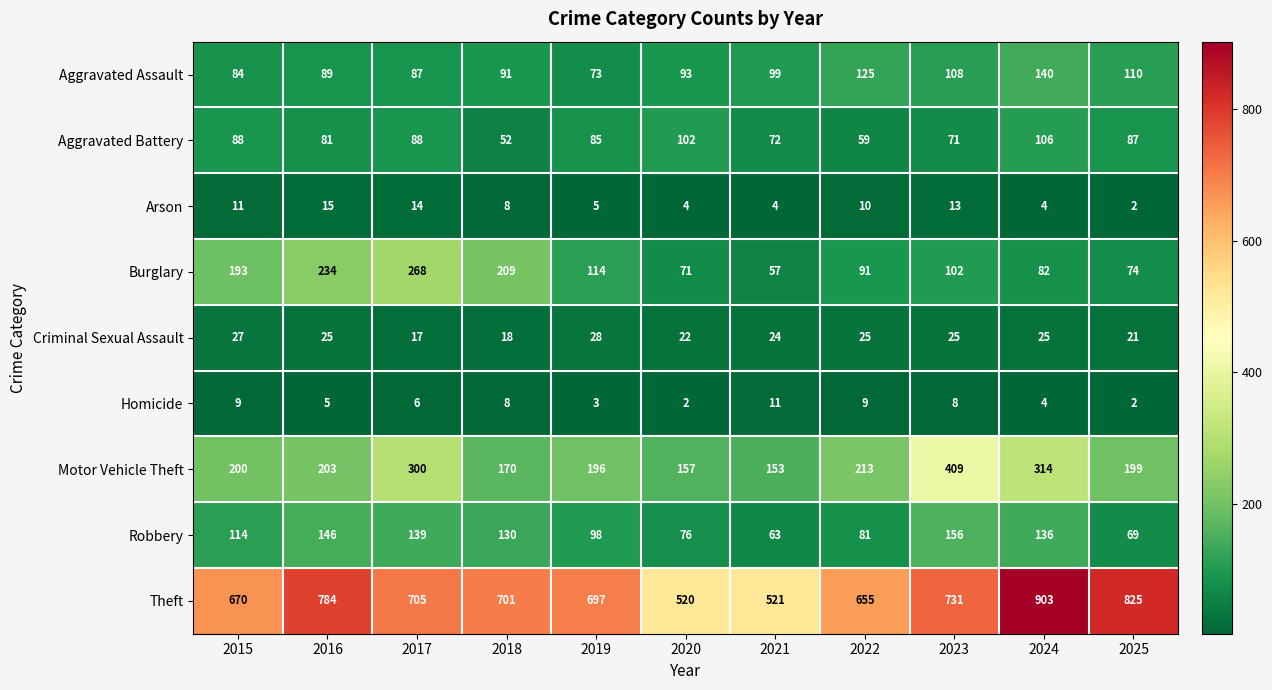

What is the difference between the highest and lowest values at 2020?

518